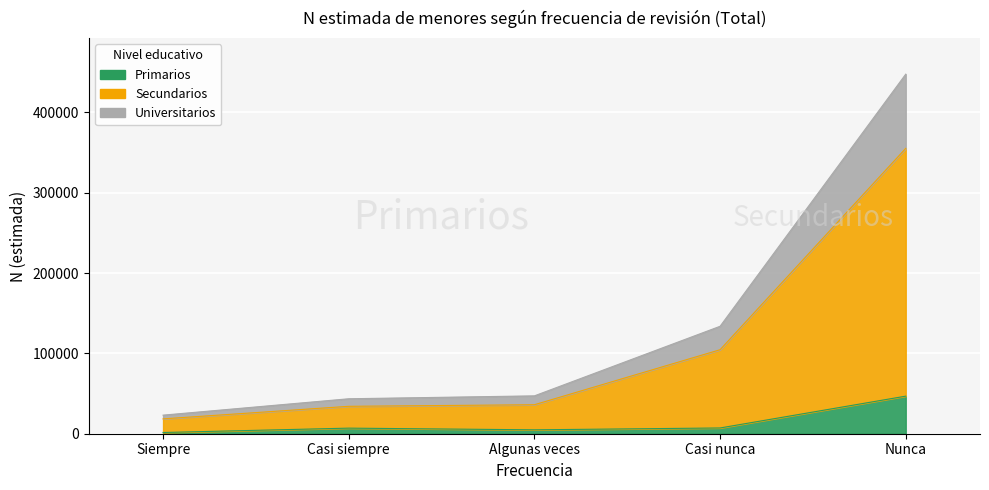

Rank the series by their average value, from highest to lowest.

Secundarios, Universitarios, Primarios